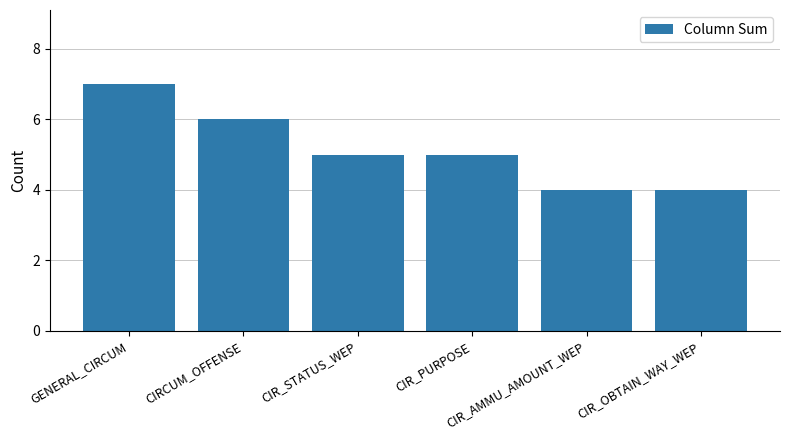

What is the average value?

5